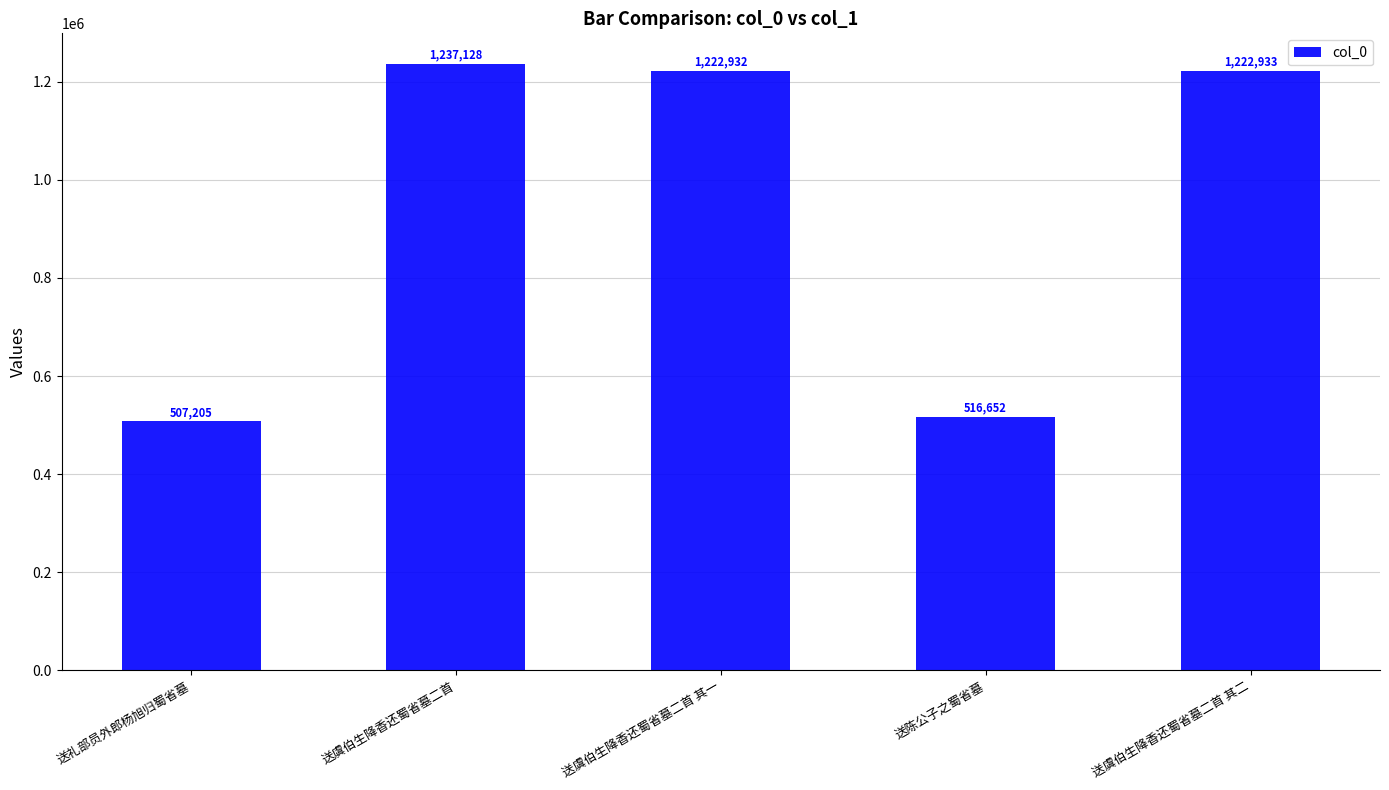

How many values are below 1222932?

2